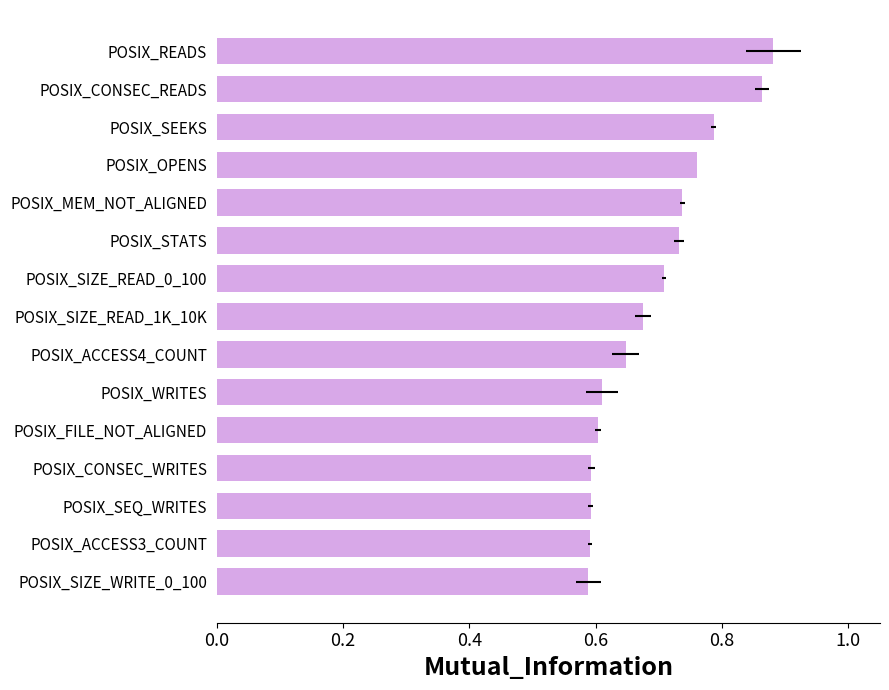

The value at POSIX_ACCESS4_COUNT is 0.9. True or false?

False